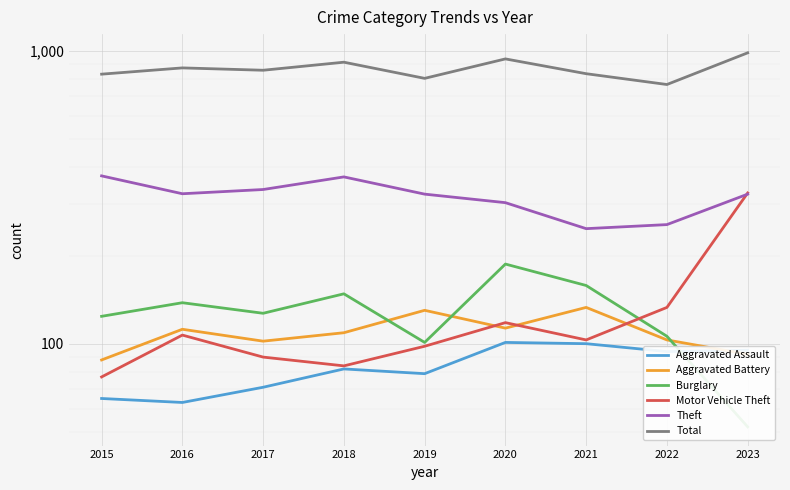

Which series has the largest total across all categories?

Total